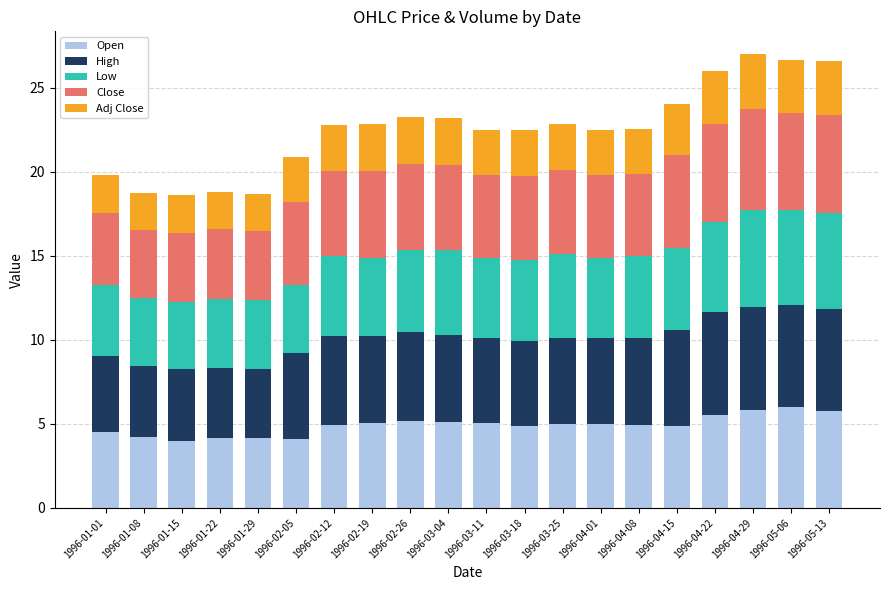

What is the sum of the Open values at 1996-05-13 and 1996-03-11?

10.8